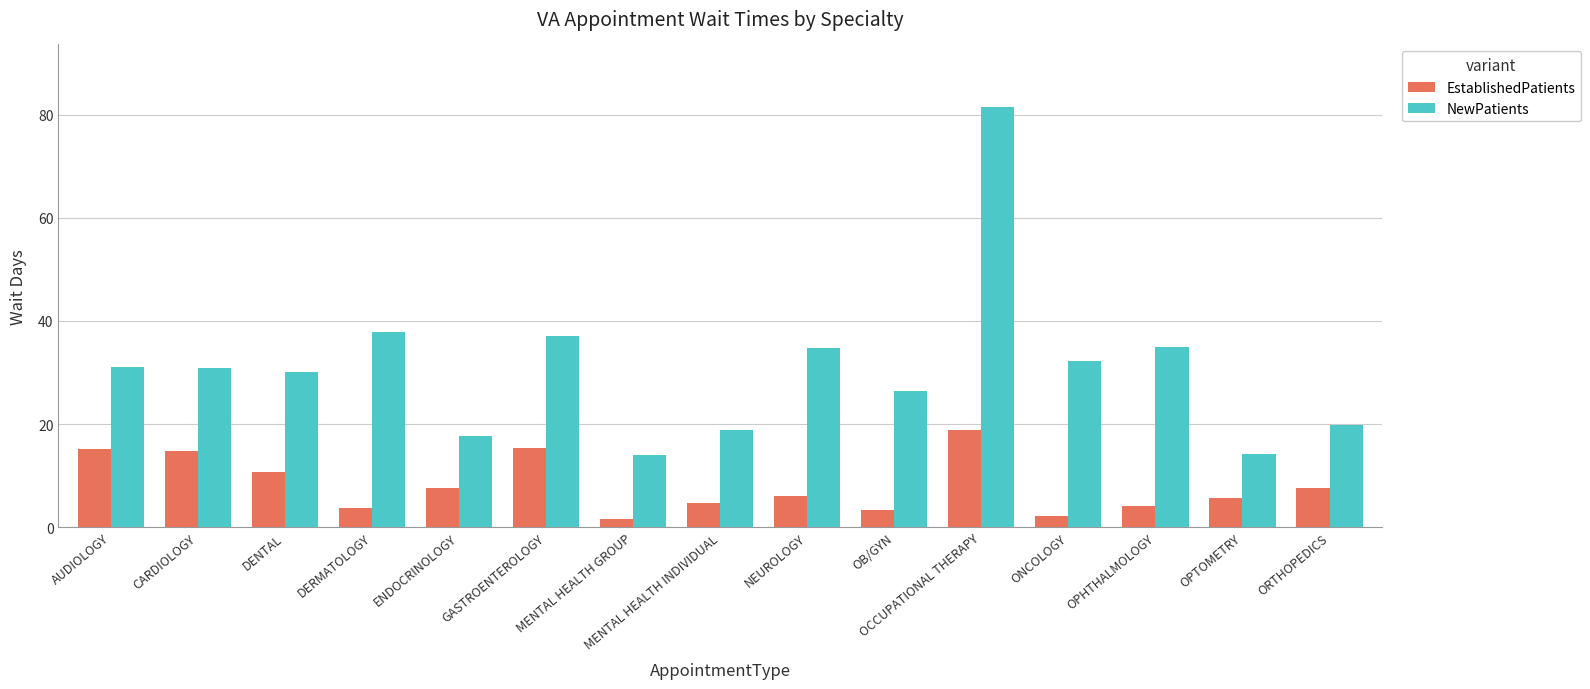

What is the difference between the maximum and minimum values in the EstablishedPatients series?

17.2